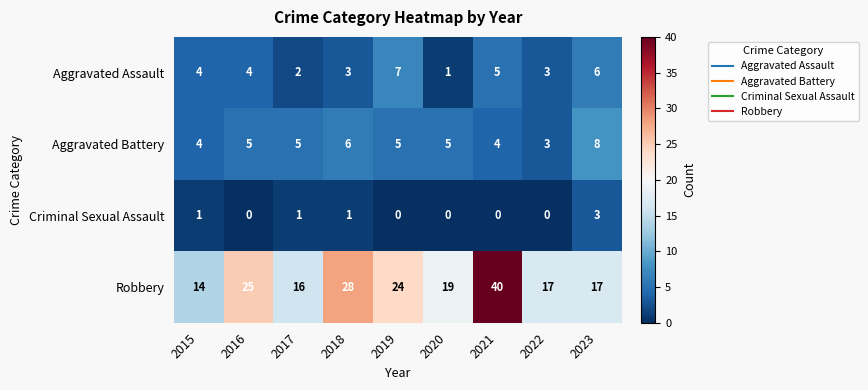

What is the difference between the second highest and minimum values in the Aggravated Battery series?

3